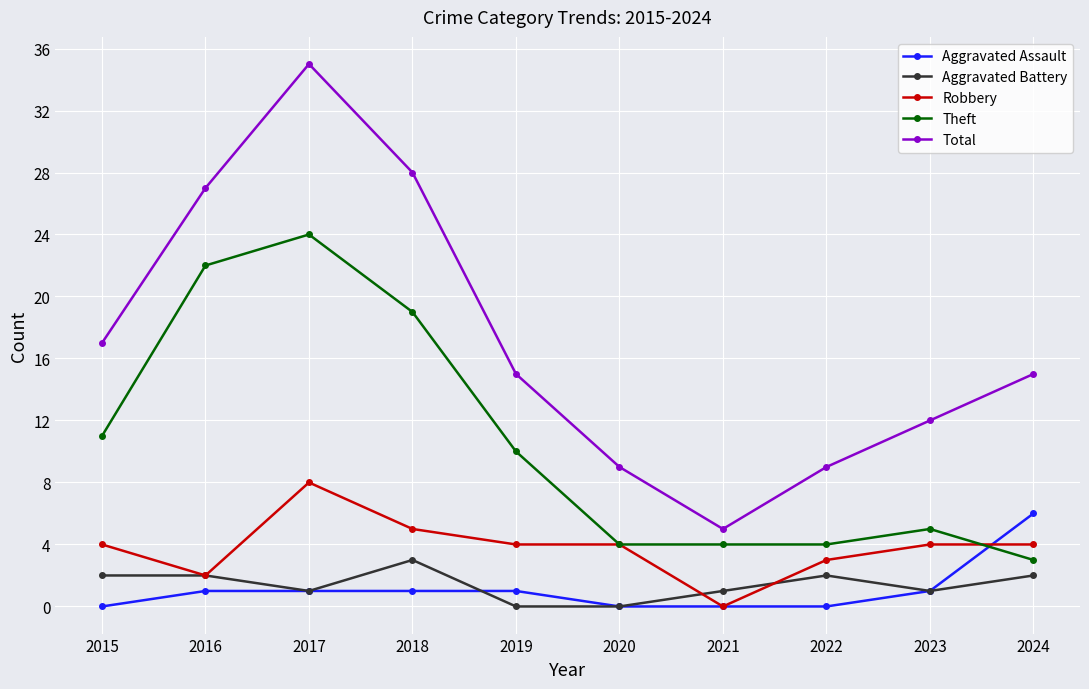

At which category is the sum across all series the highest?

2017